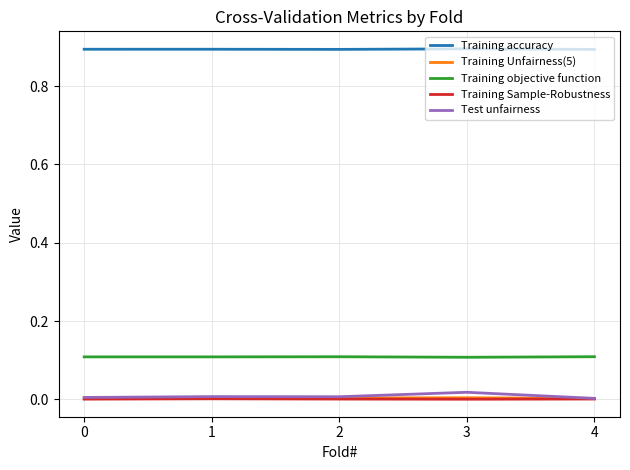

Which series has the largest total across all categories?

Training accuracy